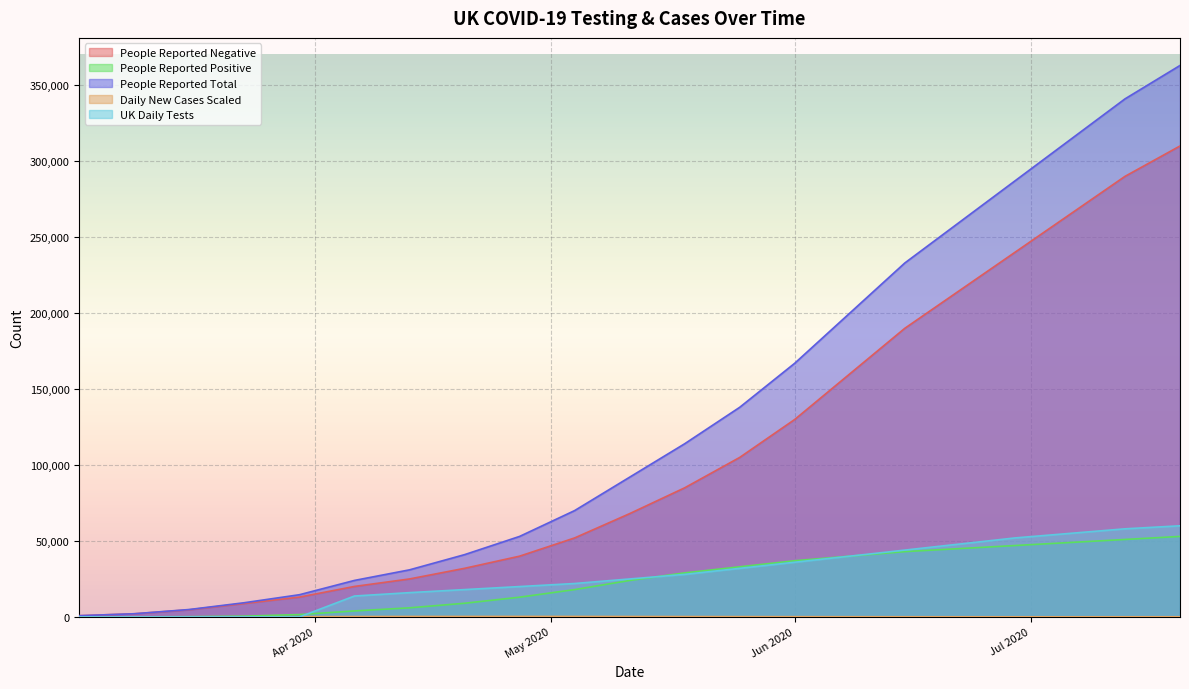

What is the average value of the People Reported Positive series?

23963